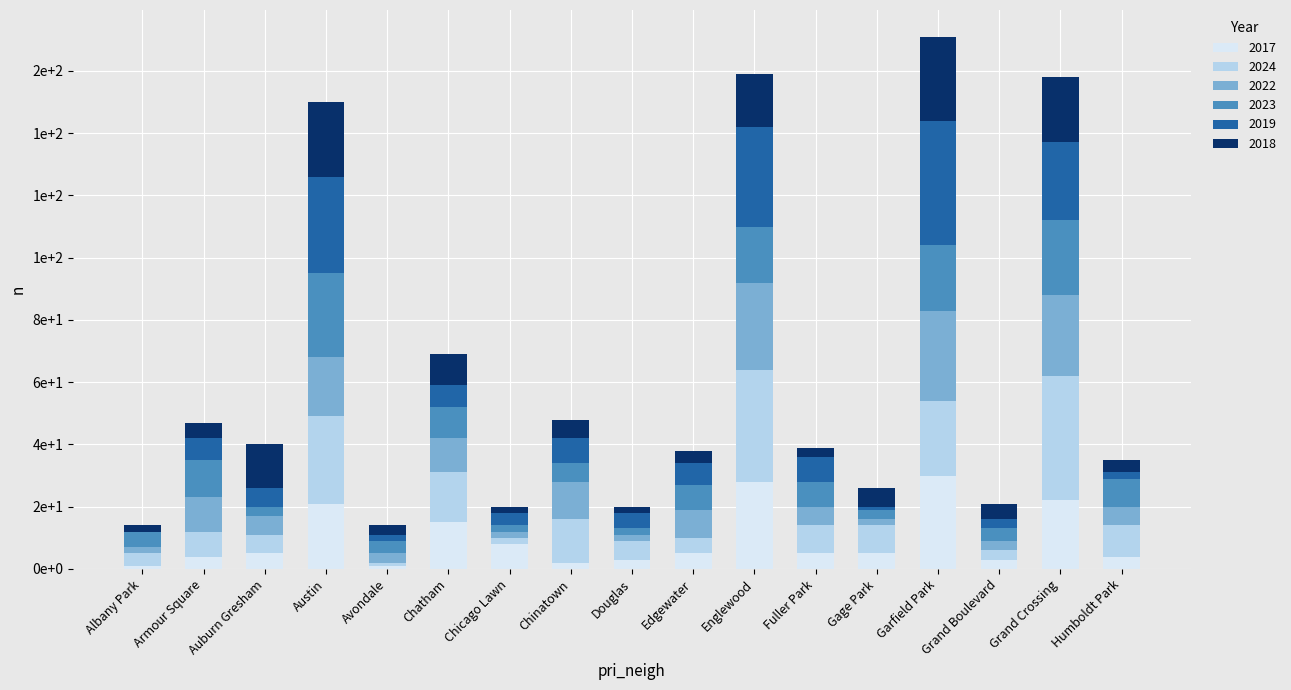

The 2017 series shows 5 at Edgewater. True or false?

True